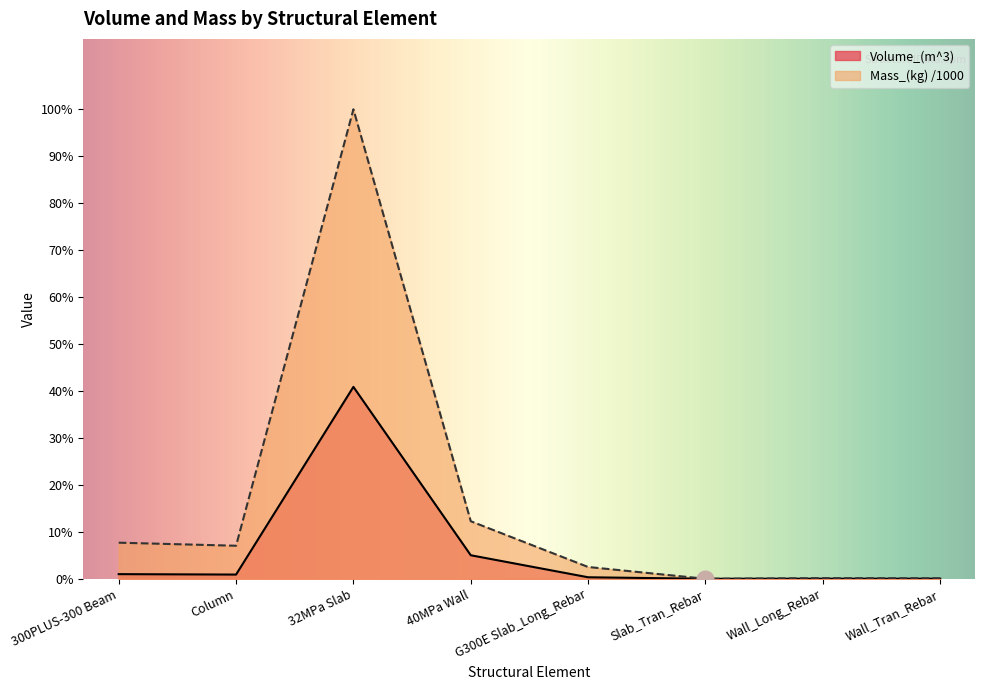

How many data points in Volume_(m^3) are less than 117?

4